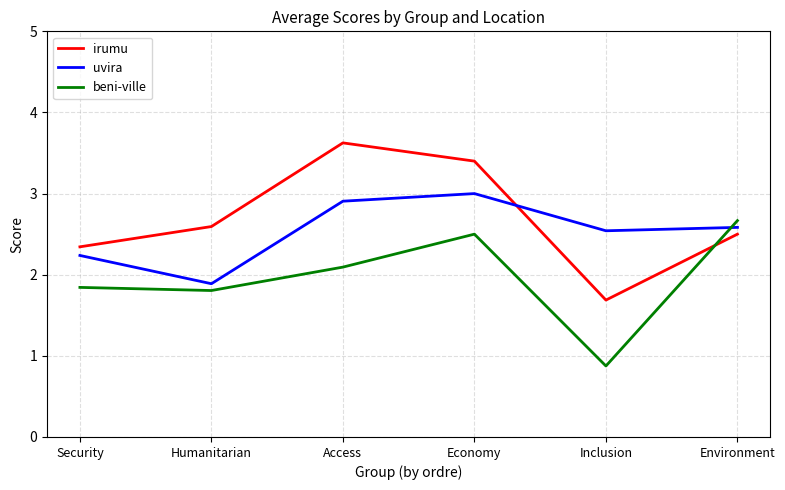

Reading left to right, extract all data points from this chart.

irumu: 2.3	2.6	3.6	3.4	1.7	2.5
uvira: 2.2	1.9	2.9	3.0	2.5	2.6
beni-ville: 1.8	1.8	2.1	2.5	0.9	2.7